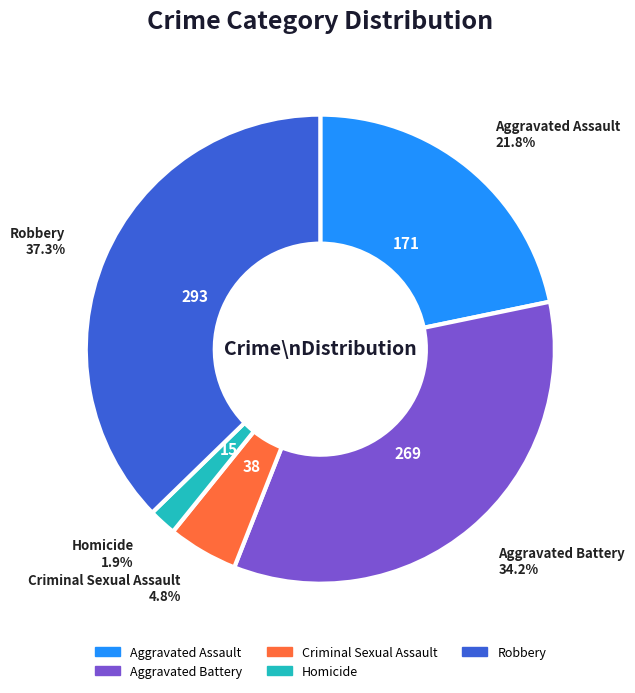

What percentage is the Robbery slice, to the nearest percent?

37%